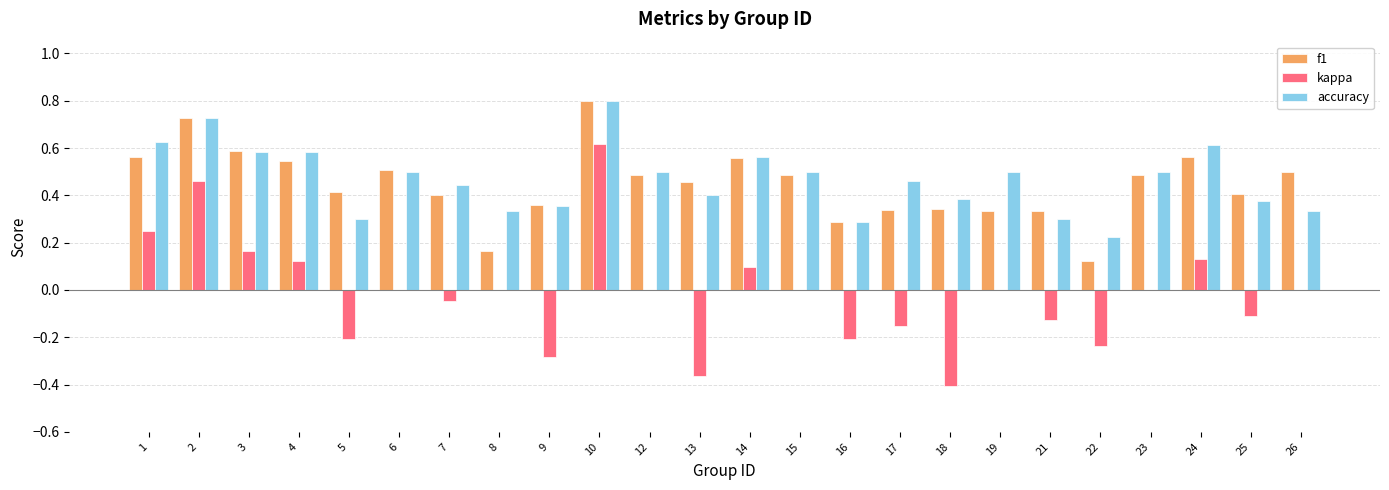

Are the bars horizontal?

No